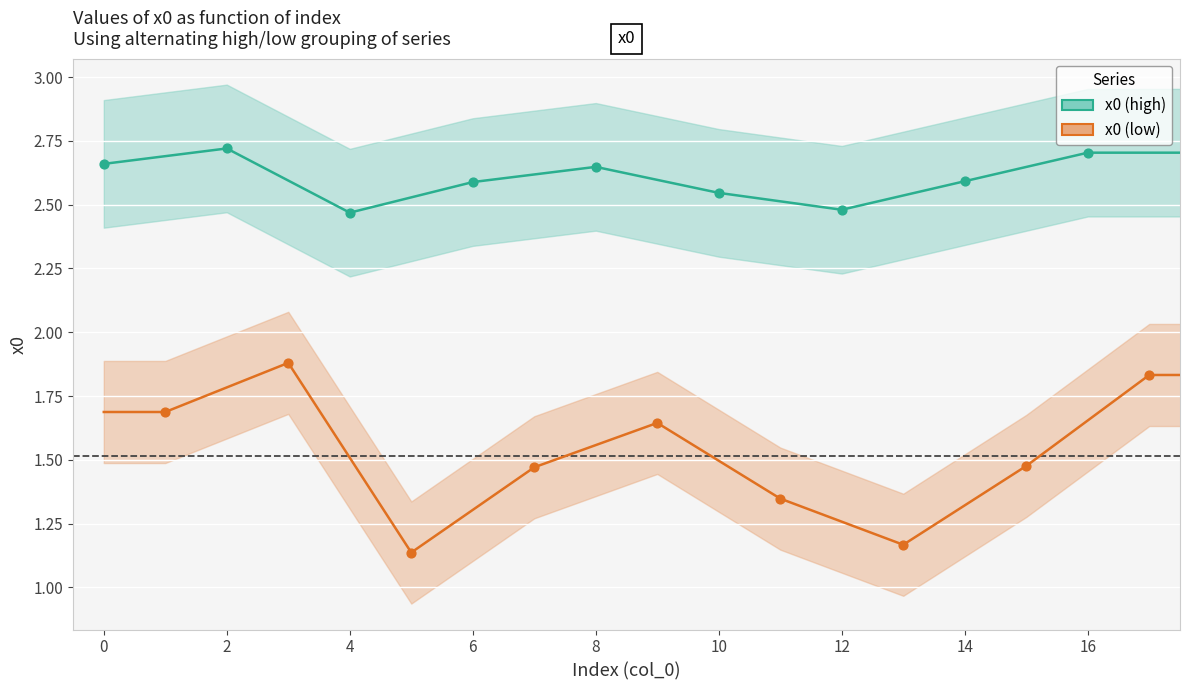

Which series reaches the maximum Y coordinate?

x0 (high)